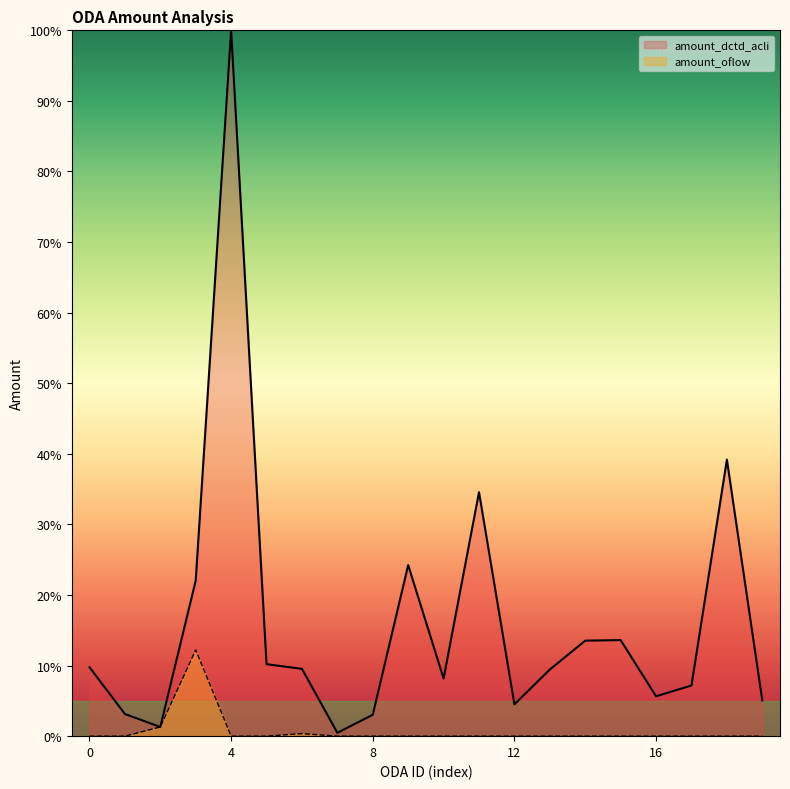

List the series in order of their peak value, lowest first.

amount_oflow, amount_dctd_acli